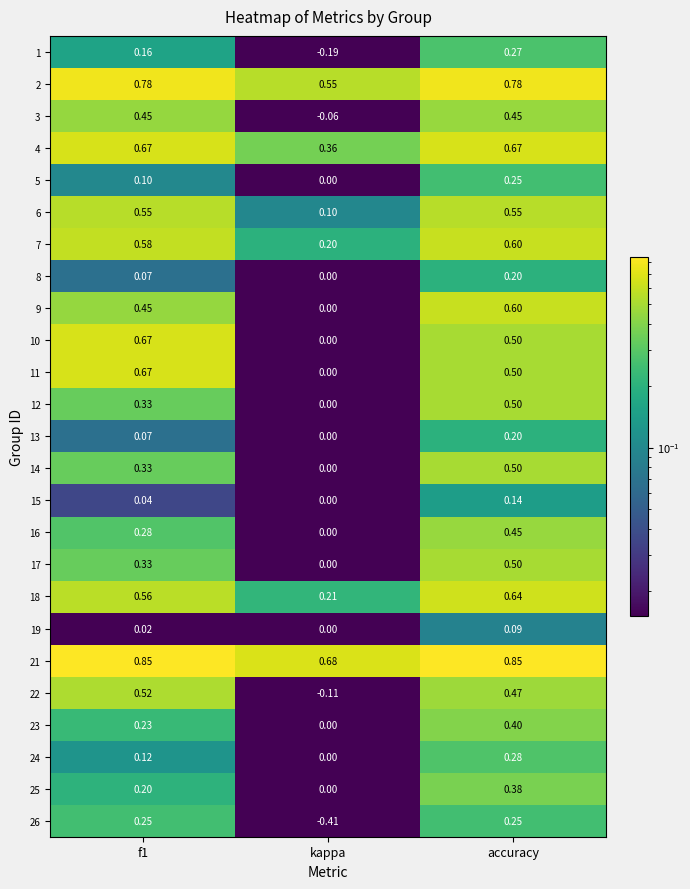

Which series has the largest total across all categories?

21